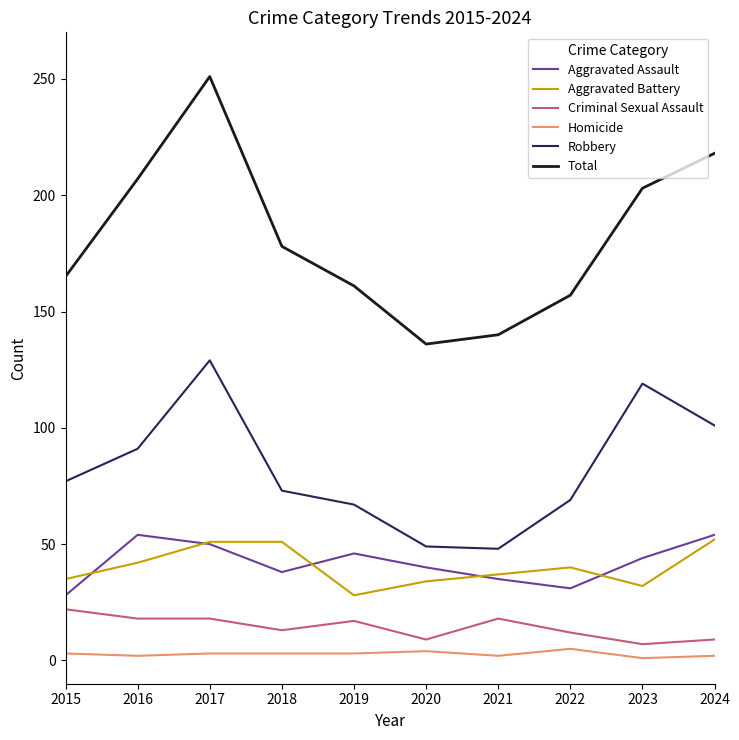

How many series are shown in this chart?

6